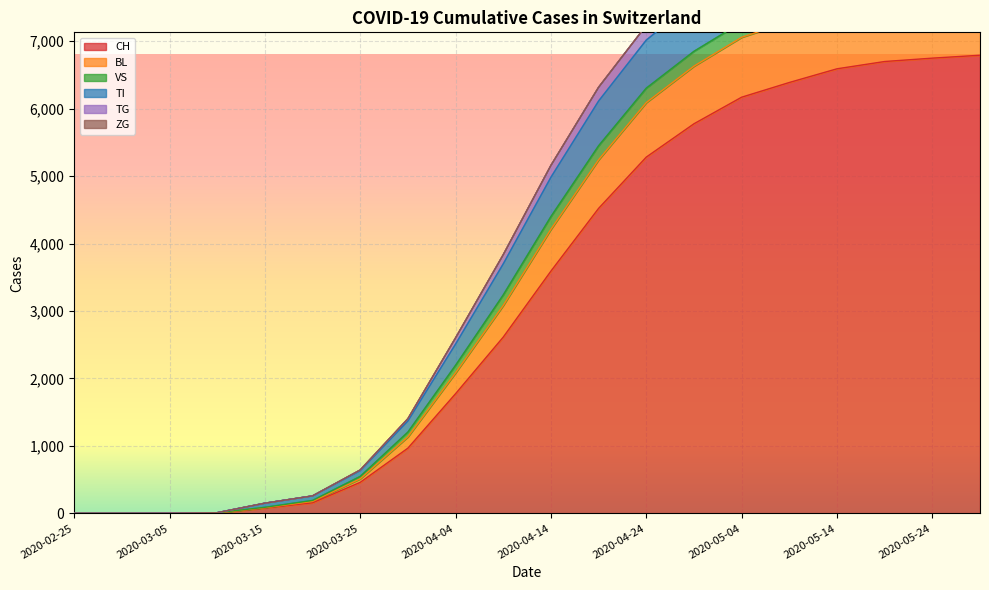

Where is CH nearest to the value 3395?

2020-04-14